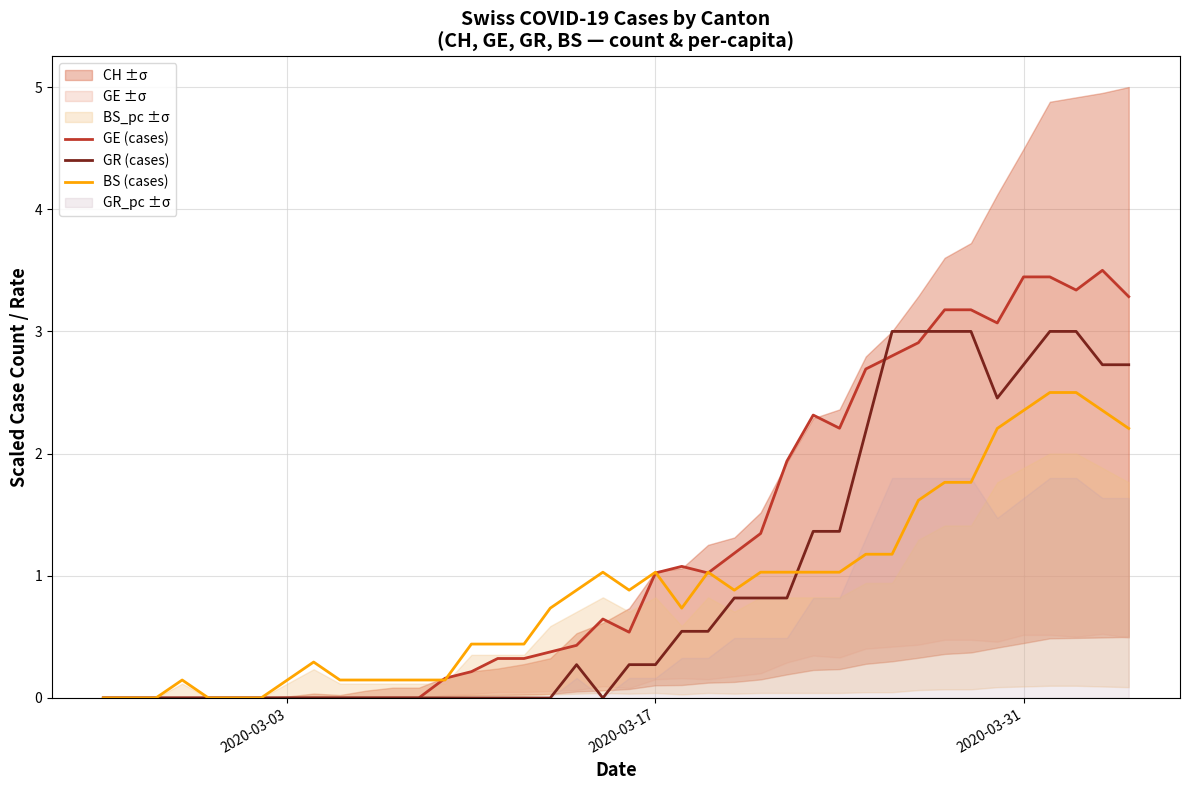

How many lines are shown in the chart?

3